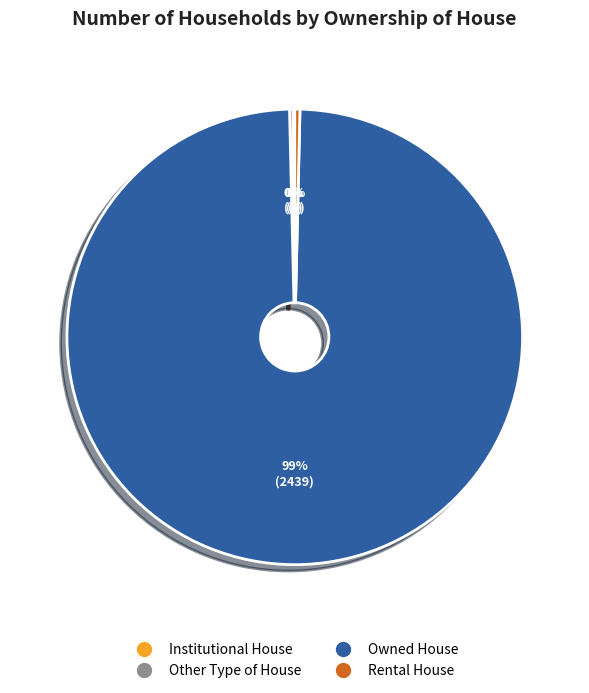

The Other Type of House slice represents 1% of the pie. True or false?

False